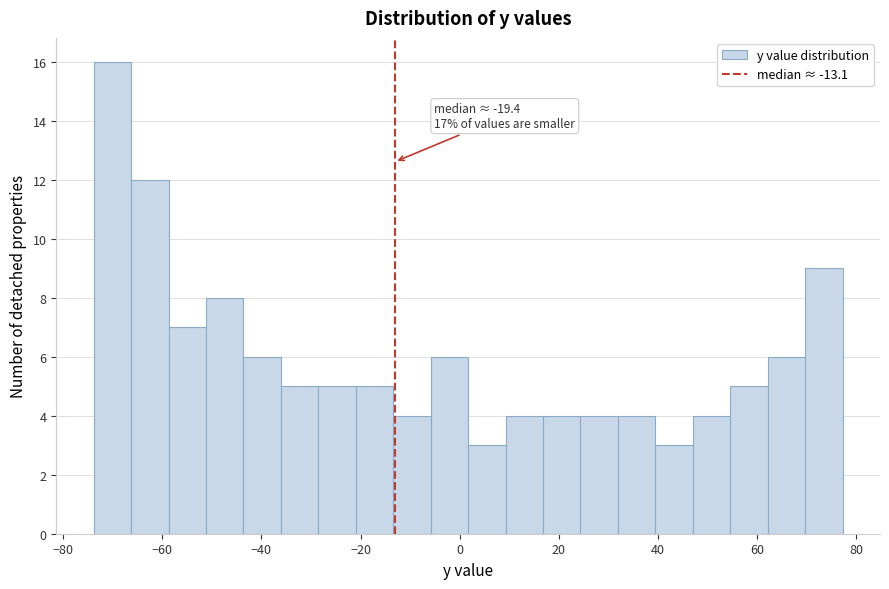

Around what value on the x-axis is the tallest bar? Give the approximate position of its centre, as read against the axis.

-70